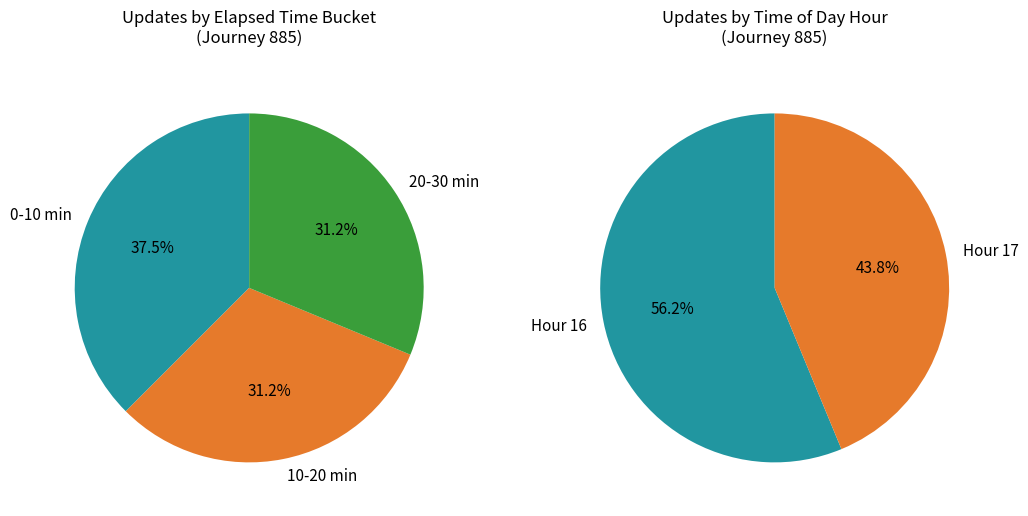

Is there any slice that represents more than half of the pie?

Yes